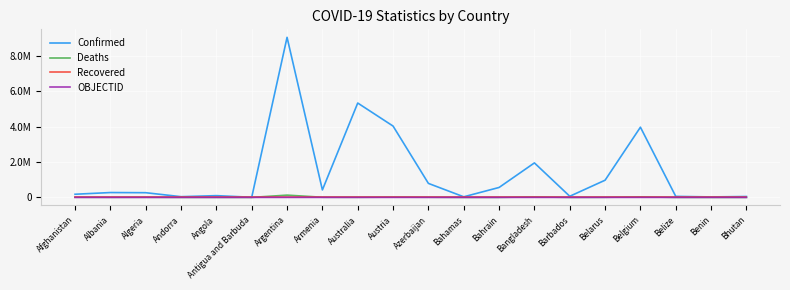

Is the value of Confirmed at Algeria greater than the value of Deaths at Bangladesh?

Yes